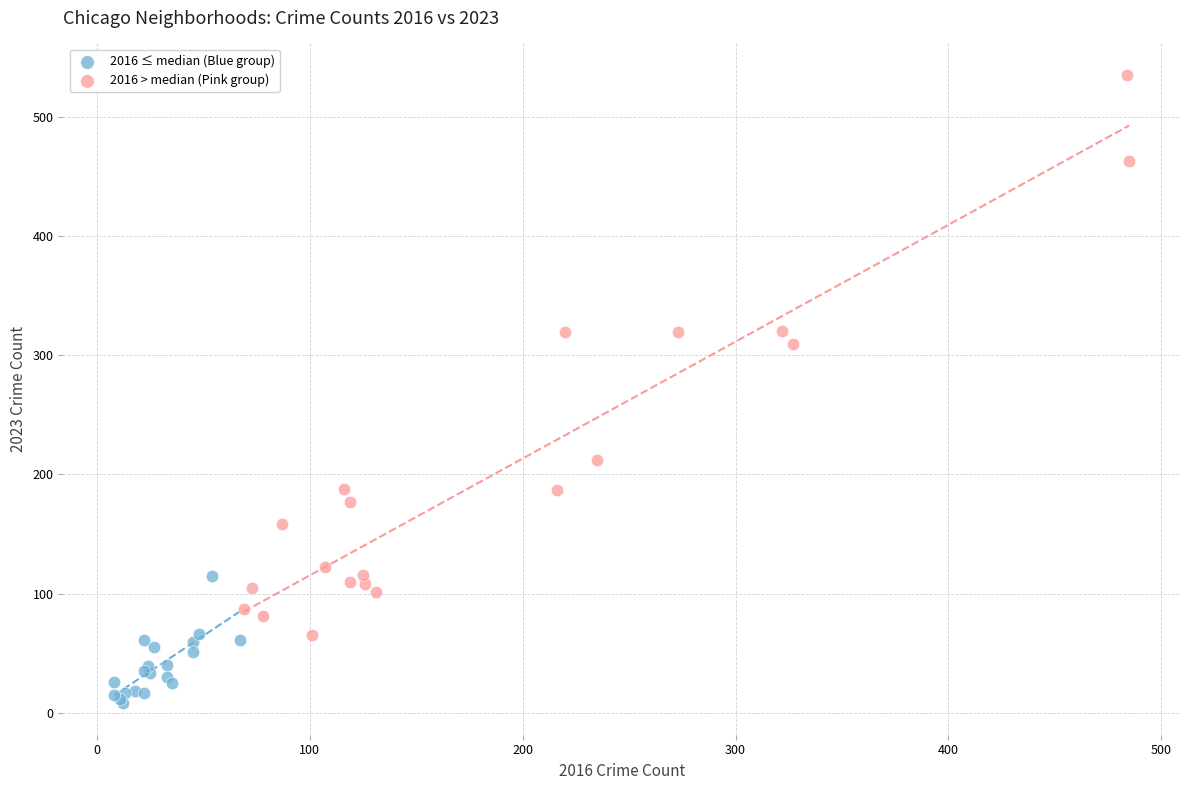

Which series contains the highest Y value?

2016 > median (Pink group)